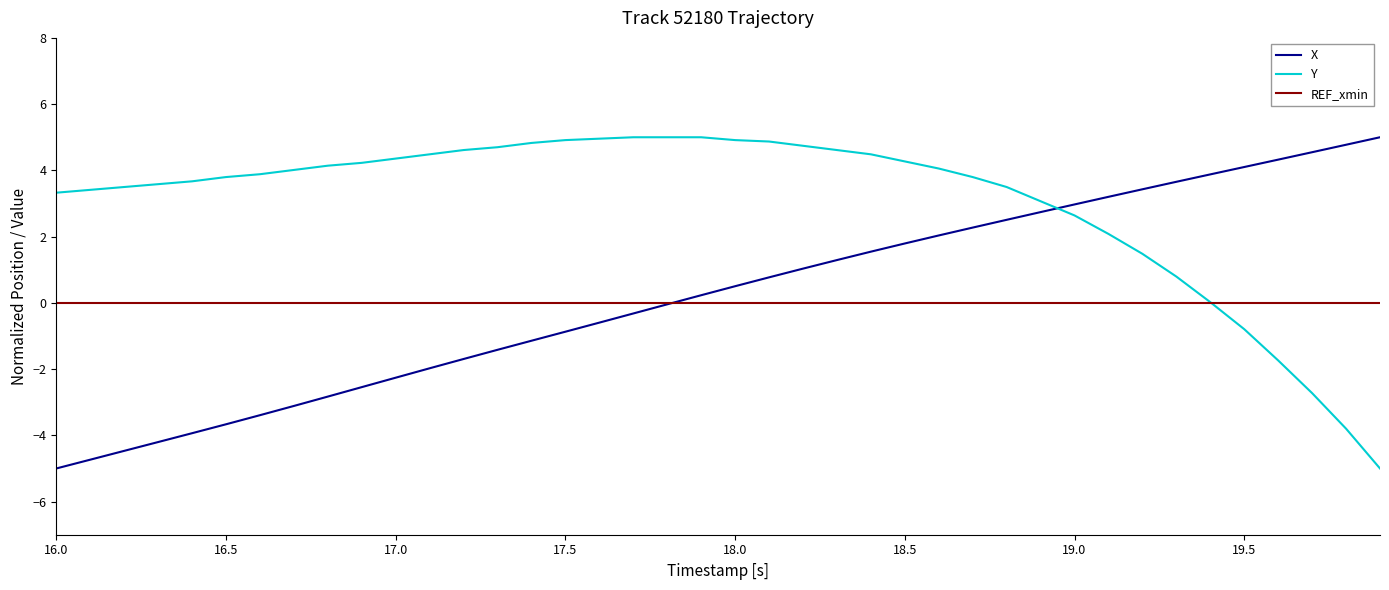

Which series has the largest total across all categories?

Y